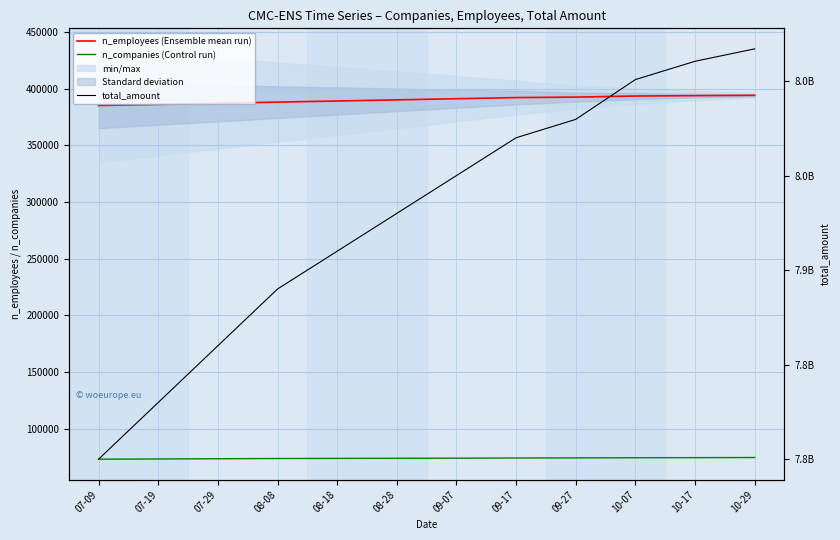

Reading left to right, transcribe all the data shown in this chart.

n_employees (Ensemble mean run): 07-09=385000	07-19=386000	07-29=387000	08-08=388000	08-18=389000	08-28=390000	09-07=391000	09-17=392000	09-27=392436	10-07=393379	10-17=393729	10-29=394018
n_companies (Control run): 07-09=73000	07-19=73200	07-29=73400	08-08=73600	08-18=73700	08-28=73800	09-07=73900	09-17=74050	09-27=74151	10-07=74295	10-17=74378	10-29=74468
total_amount: 07-09=7800000000	07-19=7830000000	07-29=7860000000	08-08=7890000000	08-18=7910000000	08-28=7930000000	09-07=7950000000	09-17=7970000000	09-27=7979723709	10-07=8000775004	10-17=8010455102	10-29=8017026976